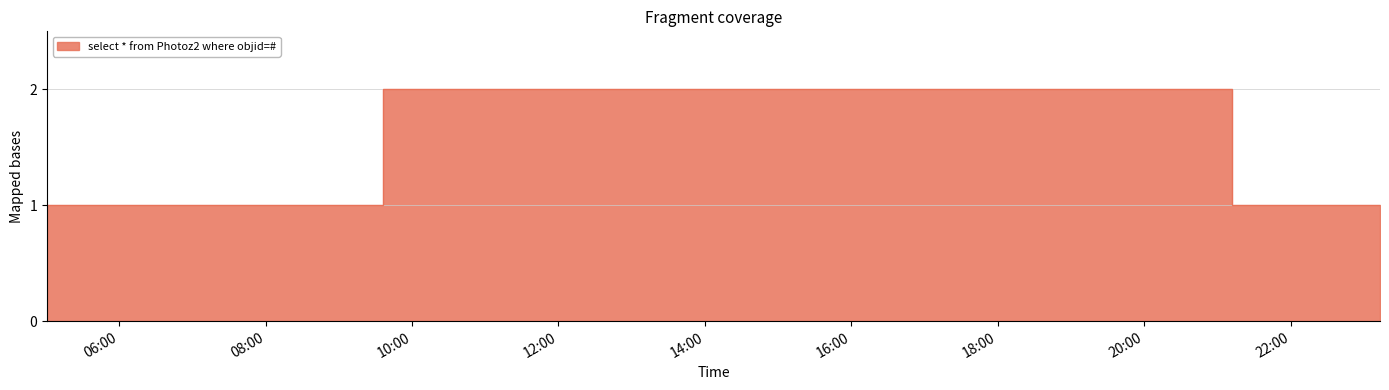

What is the value of the 5th point from the left?

1